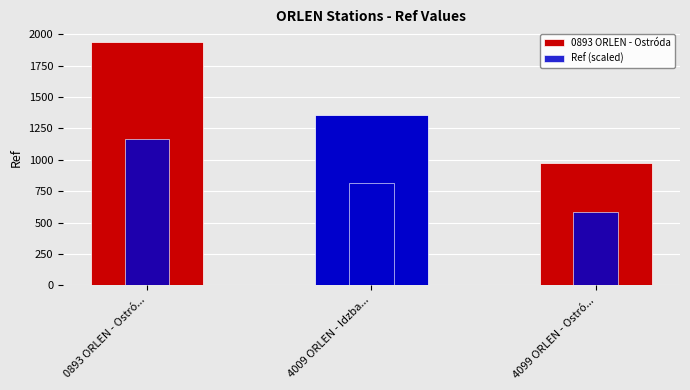

What is the difference between the maximum and second lowest values?

586